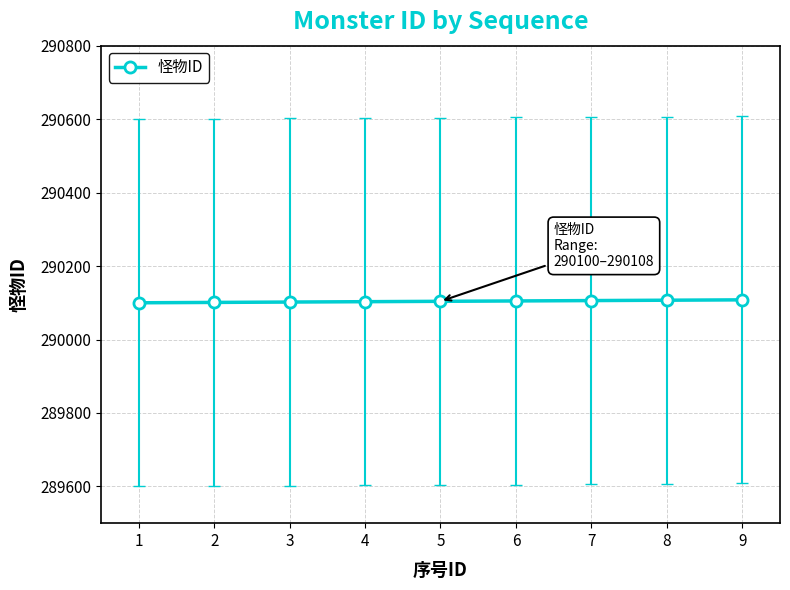

How many values are between 290102 and 290106?

5